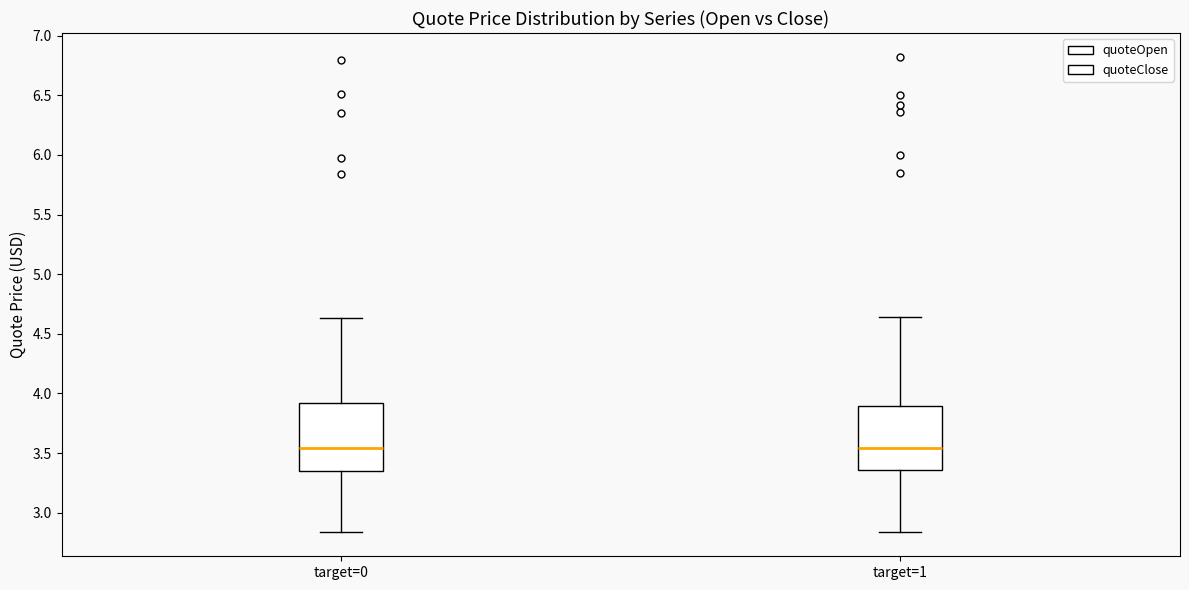

Where does the lower whisker of the box for target=0 end on the y-axis? The values are not printed on the chart, so give them approximately, as read against the axis.

2.85